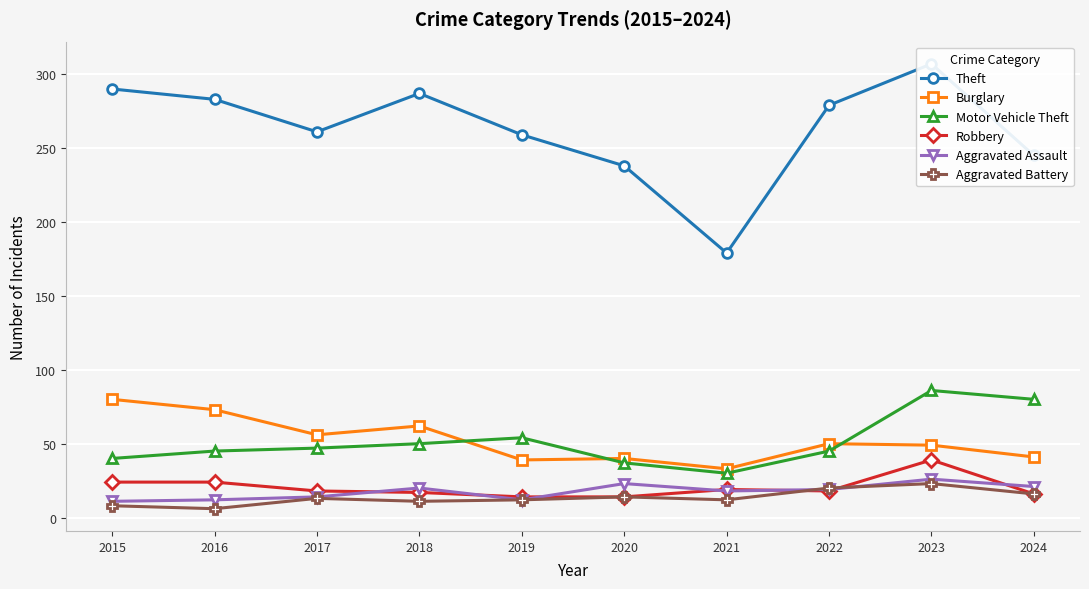

Reading right to left, what are all the values shown in this chart?

Theft: 2024=245	2023=307	2022=279	2021=179	2020=238	2019=259	2018=287	2017=261	2016=283	2015=290
Burglary: 2024=41	2023=49	2022=50	2021=33	2020=40	2019=39	2018=62	2017=56	2016=73	2015=80
Motor Vehicle Theft: 2024=80	2023=86	2022=45	2021=30	2020=37	2019=54	2018=50	2017=47	2016=45	2015=40
Robbery: 2024=16	2023=39	2022=18	2021=19	2020=14	2019=14	2018=17	2017=18	2016=24	2015=24
Aggravated Assault: 2024=21	2023=26	2022=19	2021=18	2020=23	2019=12	2018=20	2017=14	2016=12	2015=11
Aggravated Battery: 2024=16	2023=23	2022=20	2021=12	2020=14	2019=12	2018=11	2017=13	2016=6	2015=8